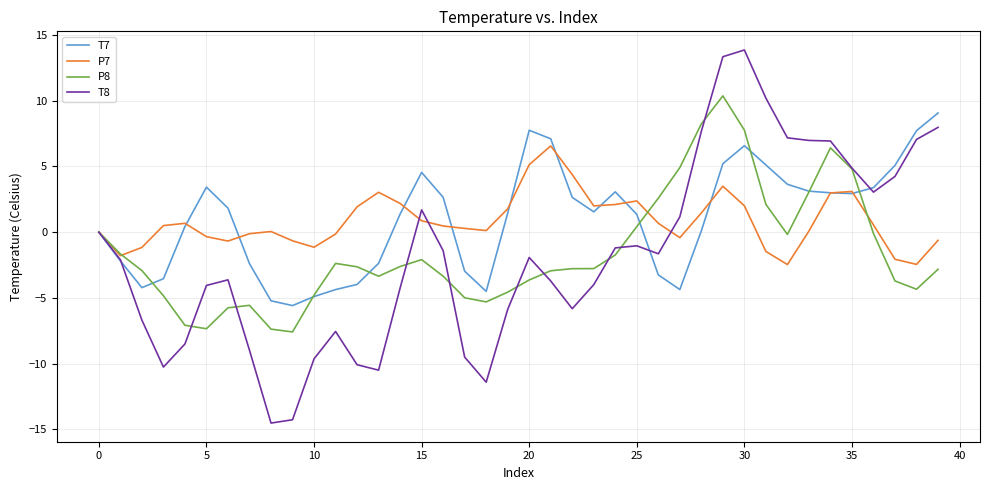

Which series ends up on top after the final intersection of P8 and T8?

T8